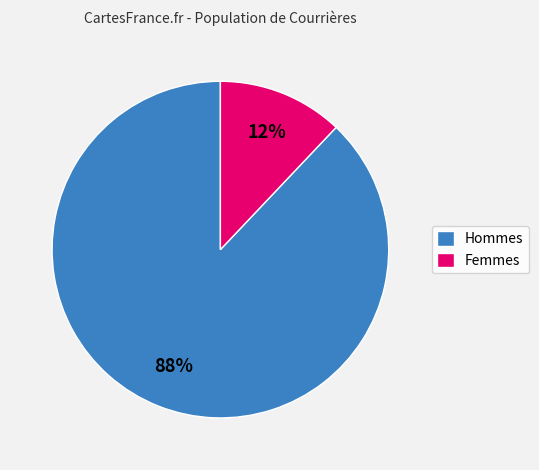

How many segments does this pie chart have?

2